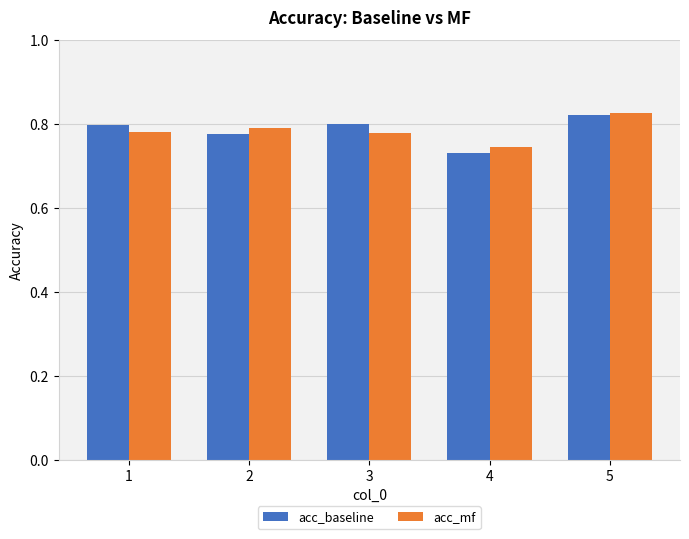

The acc_baseline series shows 0.5 at 4. True or false?

False